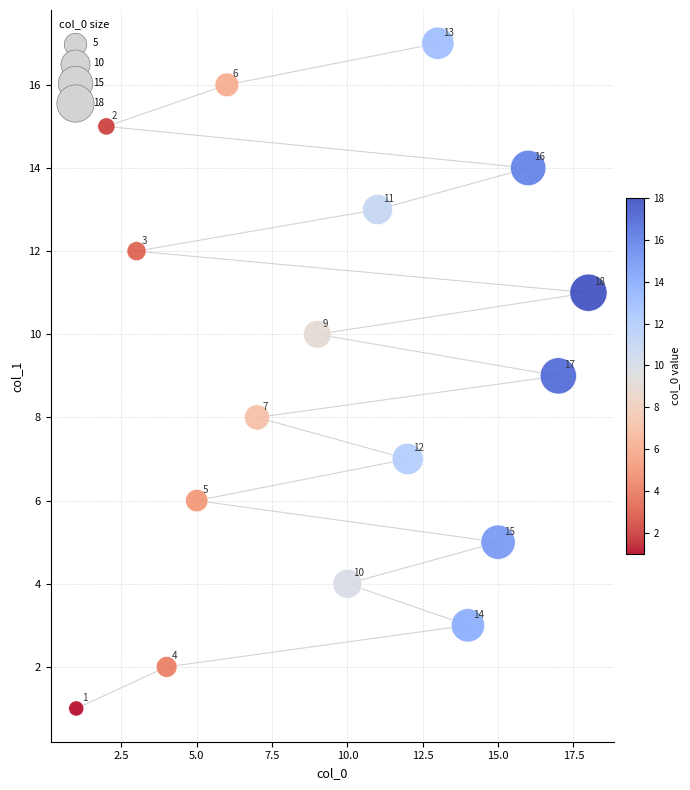

What Y value in the scatter plot is closest to 9?

9